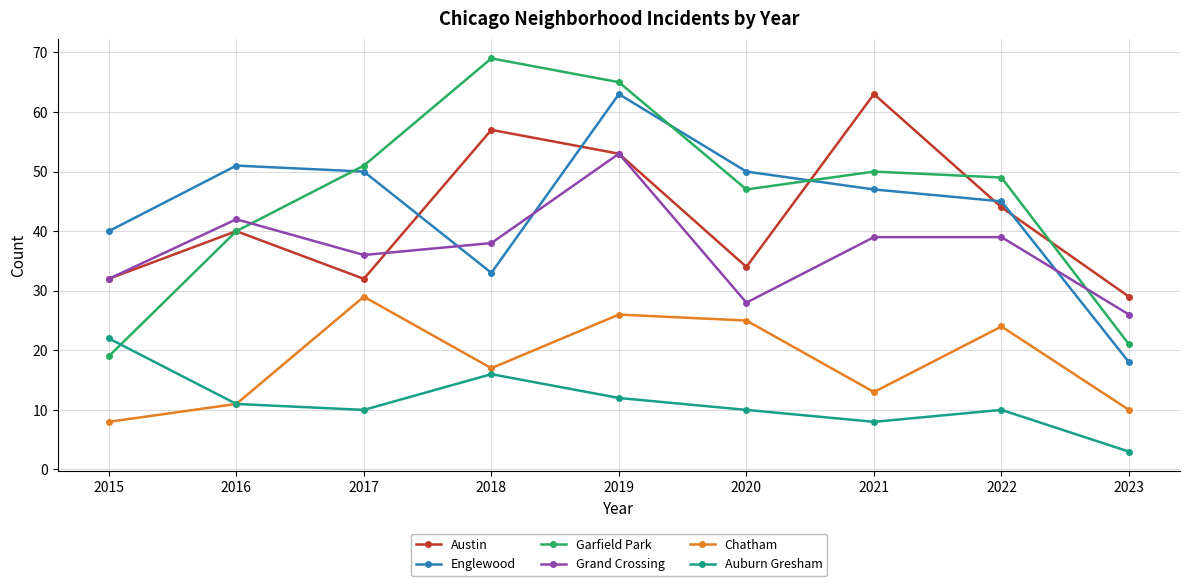

How many interior local valleys does the Auburn Gresham series have?

2